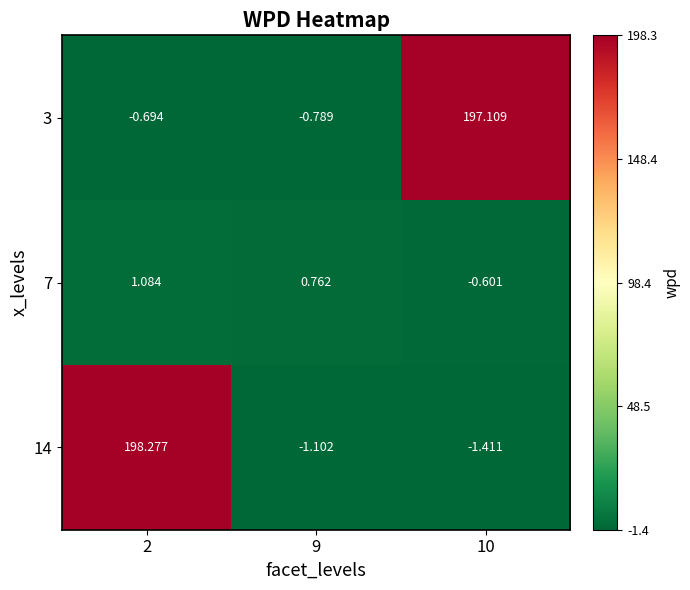

Is the value of 7 at 2 greater than the value of 14 at 2?

No